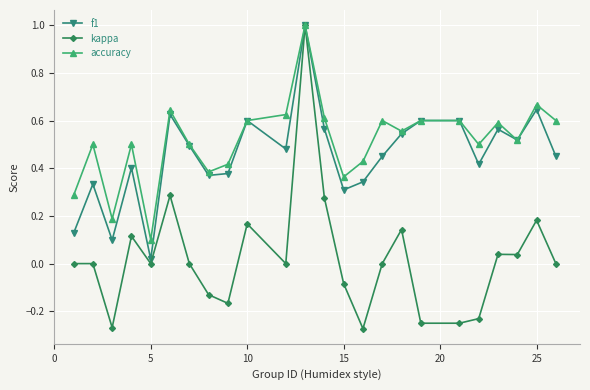

Which series has the largest range (max minus min)?

kappa